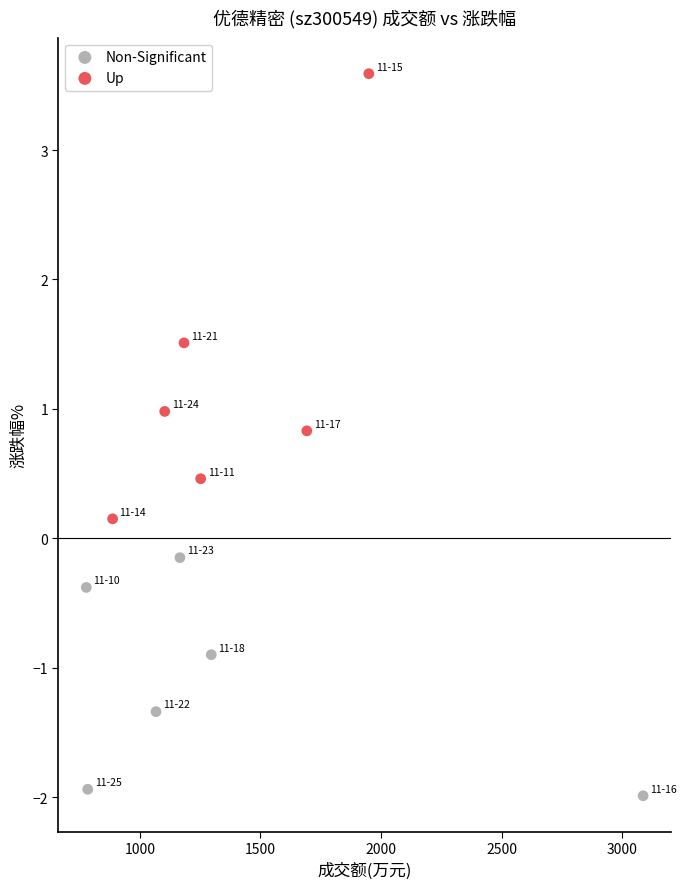

Which series reaches the maximum Y coordinate?

Up